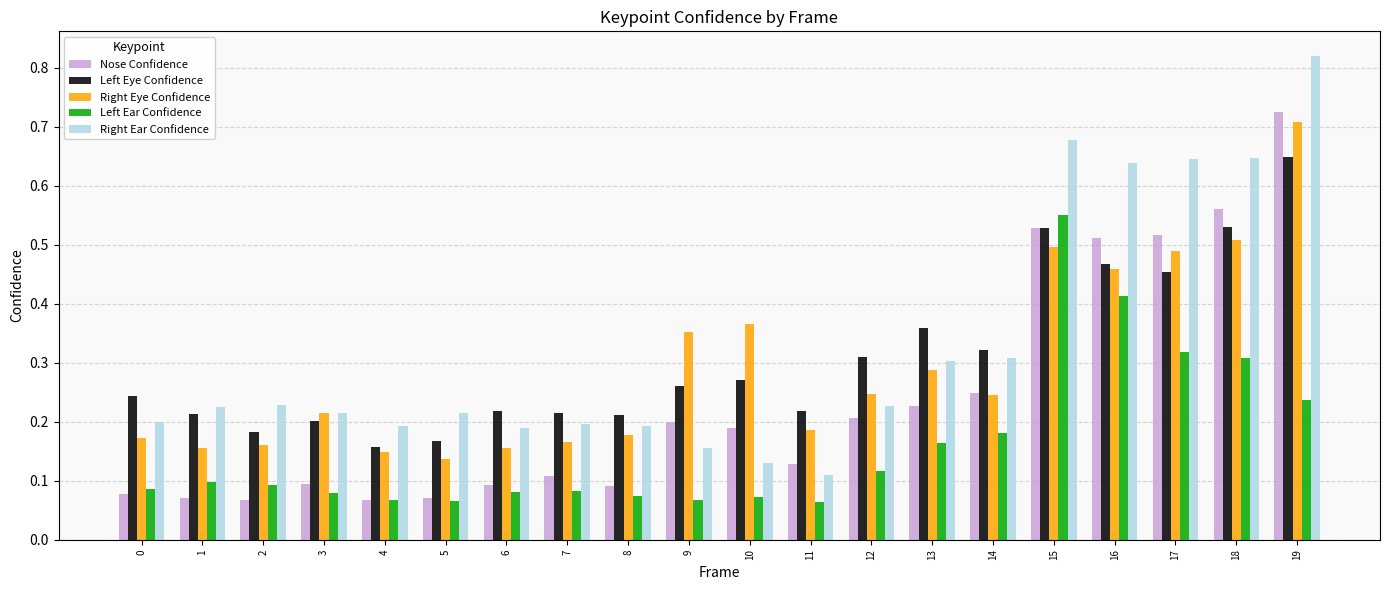

How many Left Eye Confidence values are between 0 and 1?

20